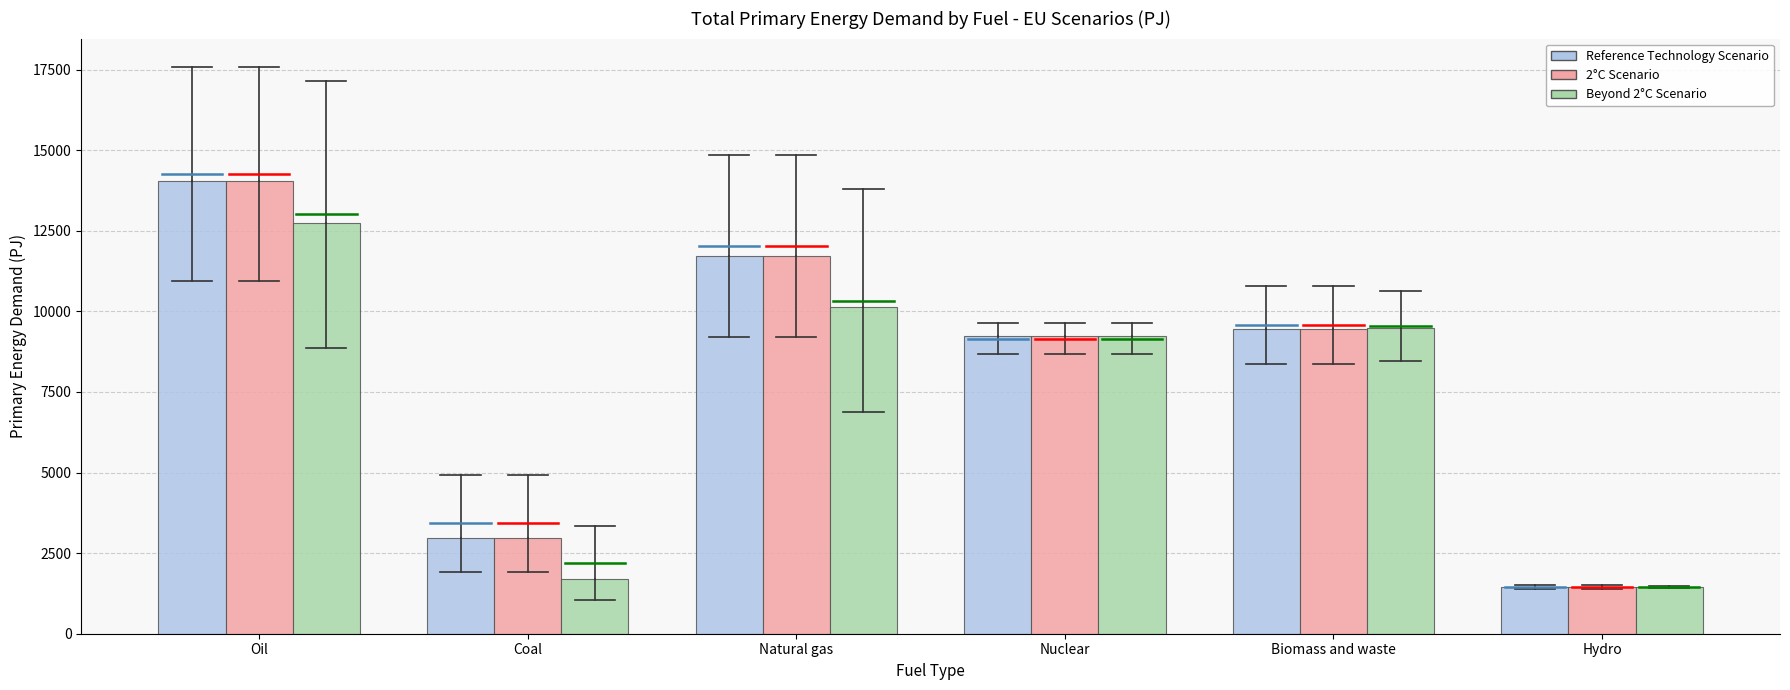

What is the spread (max minus min) of values at Natural gas?

1584.4